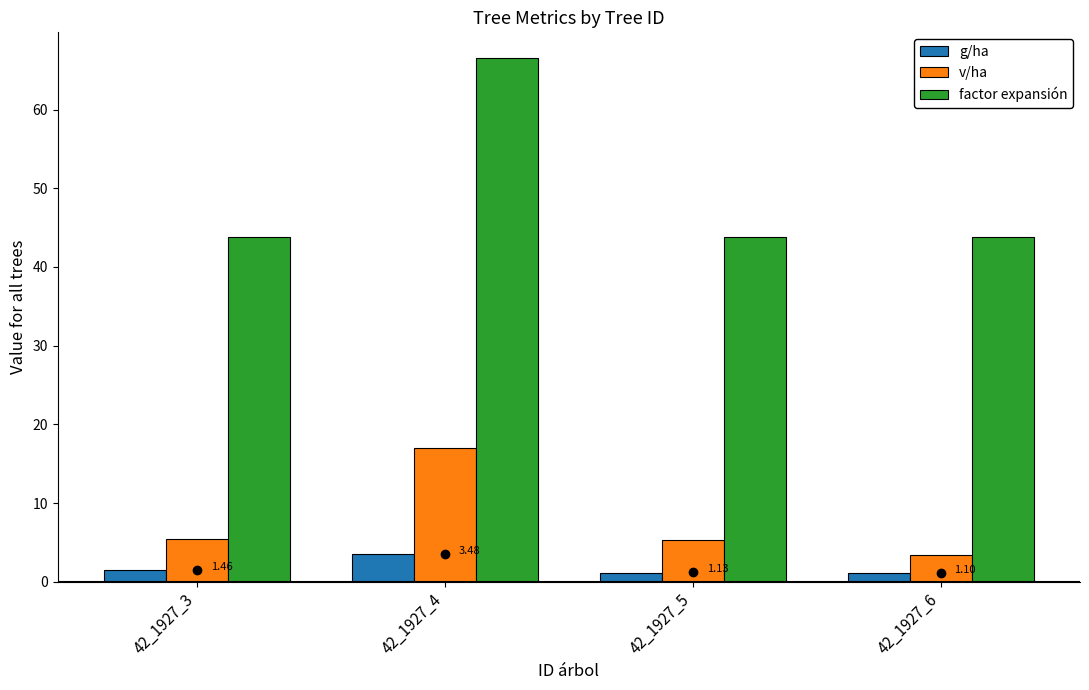

What is the sum of all g/ha values?

7.2